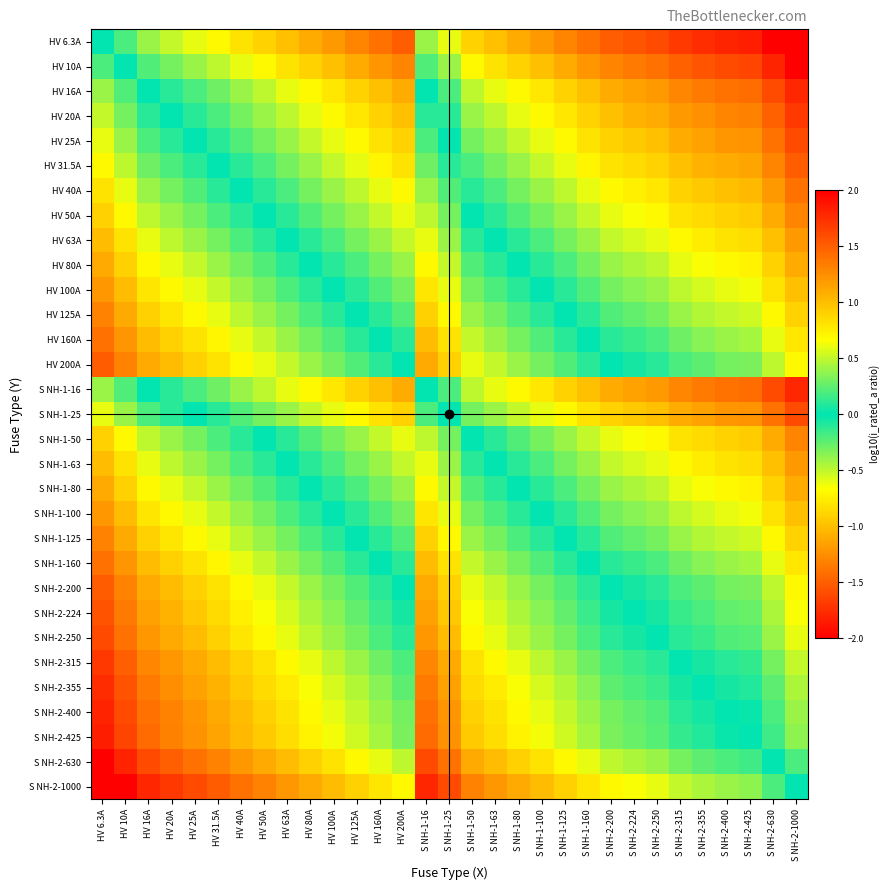

Reading left to right, what are all the values shown in this chart?

HV 6.3A: HV 6.3A=0.0	HV 10A=-0.2	HV 16A=-0.4	HV 20A=-0.5	HV 25A=-0.6	HV 31.5A=-0.7	HV 40A=-0.8	HV 50A=-0.9	HV 63A=-1.0	HV 80A=-1.1	HV 100A=-1.2	HV 125A=-1.3	HV 160A=-1.4	HV 200A=-1.5	S NH-1-16=-0.4	S NH-1-25=-0.6	S NH-1-50=-0.9	S NH-1-63=-1.0	S NH-1-80=-1.1	S NH-1-100=-1.2	S NH-1-125=-1.3	S NH-1-160=-1.4	S NH-2-200=-1.5	S NH-2-224=-1.6	S NH-2-250=-1.6	S NH-2-315=-1.7	S NH-2-355=-1.8	S NH-2-400=-1.8	S NH-2-425=-1.8	S NH-2-630=-2.0	S NH-2-1000=-2.0
HV 10A: HV 6.3A=0.2	HV 10A=0.0	HV 16A=-0.2	HV 20A=-0.3	HV 25A=-0.4	HV 31.5A=-0.5	HV 40A=-0.6	HV 50A=-0.7	HV 63A=-0.8	HV 80A=-0.9	HV 100A=-1.0	HV 125A=-1.1	HV 160A=-1.2	HV 200A=-1.3	S NH-1-16=-0.2	S NH-1-25=-0.4	S NH-1-50=-0.7	S NH-1-63=-0.8	S NH-1-80=-0.9	S NH-1-100=-1.0	S NH-1-125=-1.1	S NH-1-160=-1.2	S NH-2-200=-1.3	S NH-2-224=-1.4	S NH-2-250=-1.4	S NH-2-315=-1.5	S NH-2-355=-1.6	S NH-2-400=-1.6	S NH-2-425=-1.6	S NH-2-630=-1.8	S NH-2-1000=-2.0
HV 16A: HV 6.3A=0.4	HV 10A=0.2	HV 16A=0.0	HV 20A=-0.1	HV 25A=-0.2	HV 31.5A=-0.3	HV 40A=-0.4	HV 50A=-0.5	HV 63A=-0.6	HV 80A=-0.7	HV 100A=-0.8	HV 125A=-0.9	HV 160A=-1.0	HV 200A=-1.1	S NH-1-16=0.0	S NH-1-25=-0.2	S NH-1-50=-0.5	S NH-1-63=-0.6	S NH-1-80=-0.7	S NH-1-100=-0.8	S NH-1-125=-0.9	S NH-1-160=-1.0	S NH-2-200=-1.1	S NH-2-224=-1.1	S NH-2-250=-1.2	S NH-2-315=-1.3	S NH-2-355=-1.3	S NH-2-400=-1.4	S NH-2-425=-1.4	S NH-2-630=-1.6	S NH-2-1000=-1.8
HV 20A: HV 6.3A=0.5	HV 10A=0.3	HV 16A=0.1	HV 20A=0.0	HV 25A=-0.1	HV 31.5A=-0.2	HV 40A=-0.3	HV 50A=-0.4	HV 63A=-0.5	HV 80A=-0.6	HV 100A=-0.7	HV 125A=-0.8	HV 160A=-0.9	HV 200A=-1.0	S NH-1-16=0.1	S NH-1-25=-0.1	S NH-1-50=-0.4	S NH-1-63=-0.5	S NH-1-80=-0.6	S NH-1-100=-0.7	S NH-1-125=-0.8	S NH-1-160=-0.9	S NH-2-200=-1.0	S NH-2-224=-1.0	S NH-2-250=-1.1	S NH-2-315=-1.2	S NH-2-355=-1.2	S NH-2-400=-1.3	S NH-2-425=-1.3	S NH-2-630=-1.5	S NH-2-1000=-1.7
HV 25A: HV 6.3A=0.6	HV 10A=0.4	HV 16A=0.2	HV 20A=0.1	HV 25A=0.0	HV 31.5A=-0.1	HV 40A=-0.2	HV 50A=-0.3	HV 63A=-0.4	HV 80A=-0.5	HV 100A=-0.6	HV 125A=-0.7	HV 160A=-0.8	HV 200A=-0.9	S NH-1-16=0.2	S NH-1-25=0.0	S NH-1-50=-0.3	S NH-1-63=-0.4	S NH-1-80=-0.5	S NH-1-100=-0.6	S NH-1-125=-0.7	S NH-1-160=-0.8	S NH-2-200=-0.9	S NH-2-224=-1.0	S NH-2-250=-1.0	S NH-2-315=-1.1	S NH-2-355=-1.2	S NH-2-400=-1.2	S NH-2-425=-1.2	S NH-2-630=-1.4	S NH-2-1000=-1.6
HV 31.5A: HV 6.3A=0.7	HV 10A=0.5	HV 16A=0.3	HV 20A=0.2	HV 25A=0.1	HV 31.5A=0.0	HV 40A=-0.1	HV 50A=-0.2	HV 63A=-0.3	HV 80A=-0.4	HV 100A=-0.5	HV 125A=-0.6	HV 160A=-0.7	HV 200A=-0.8	S NH-1-16=0.3	S NH-1-25=0.1	S NH-1-50=-0.2	S NH-1-63=-0.3	S NH-1-80=-0.4	S NH-1-100=-0.5	S NH-1-125=-0.6	S NH-1-160=-0.7	S NH-2-200=-0.8	S NH-2-224=-0.9	S NH-2-250=-0.9	S NH-2-315=-1.0	S NH-2-355=-1.1	S NH-2-400=-1.1	S NH-2-425=-1.1	S NH-2-630=-1.3	S NH-2-1000=-1.5
HV 40A: HV 6.3A=0.8	HV 10A=0.6	HV 16A=0.4	HV 20A=0.3	HV 25A=0.2	HV 31.5A=0.1	HV 40A=0.0	HV 50A=-0.1	HV 63A=-0.2	HV 80A=-0.3	HV 100A=-0.4	HV 125A=-0.5	HV 160A=-0.6	HV 200A=-0.7	S NH-1-16=0.4	S NH-1-25=0.2	S NH-1-50=-0.1	S NH-1-63=-0.2	S NH-1-80=-0.3	S NH-1-100=-0.4	S NH-1-125=-0.5	S NH-1-160=-0.6	S NH-2-200=-0.7	S NH-2-224=-0.7	S NH-2-250=-0.8	S NH-2-315=-0.9	S NH-2-355=-0.9	S NH-2-400=-1.0	S NH-2-425=-1.0	S NH-2-630=-1.2	S NH-2-1000=-1.4
HV 50A: HV 6.3A=0.9	HV 10A=0.7	HV 16A=0.5	HV 20A=0.4	HV 25A=0.3	HV 31.5A=0.2	HV 40A=0.1	HV 50A=0.0	HV 63A=-0.1	HV 80A=-0.2	HV 100A=-0.3	HV 125A=-0.4	HV 160A=-0.5	HV 200A=-0.6	S NH-1-16=0.5	S NH-1-25=0.3	S NH-1-50=0.0	S NH-1-63=-0.1	S NH-1-80=-0.2	S NH-1-100=-0.3	S NH-1-125=-0.4	S NH-1-160=-0.5	S NH-2-200=-0.6	S NH-2-224=-0.7	S NH-2-250=-0.7	S NH-2-315=-0.8	S NH-2-355=-0.9	S NH-2-400=-0.9	S NH-2-425=-0.9	S NH-2-630=-1.1	S NH-2-1000=-1.3
HV 63A: HV 6.3A=1.0	HV 10A=0.8	HV 16A=0.6	HV 20A=0.5	HV 25A=0.4	HV 31.5A=0.3	HV 40A=0.2	HV 50A=0.1	HV 63A=0.0	HV 80A=-0.1	HV 100A=-0.2	HV 125A=-0.3	HV 160A=-0.4	HV 200A=-0.5	S NH-1-16=0.6	S NH-1-25=0.4	S NH-1-50=0.1	S NH-1-63=0.0	S NH-1-80=-0.1	S NH-1-100=-0.2	S NH-1-125=-0.3	S NH-1-160=-0.4	S NH-2-200=-0.5	S NH-2-224=-0.6	S NH-2-250=-0.6	S NH-2-315=-0.7	S NH-2-355=-0.8	S NH-2-400=-0.8	S NH-2-425=-0.8	S NH-2-630=-1.0	S NH-2-1000=-1.2
HV 80A: HV 6.3A=1.1	HV 10A=0.9	HV 16A=0.7	HV 20A=0.6	HV 25A=0.5	HV 31.5A=0.4	HV 40A=0.3	HV 50A=0.2	HV 63A=0.1	HV 80A=0.0	HV 100A=-0.1	HV 125A=-0.2	HV 160A=-0.3	HV 200A=-0.4	S NH-1-16=0.7	S NH-1-25=0.5	S NH-1-50=0.2	S NH-1-63=0.1	S NH-1-80=0.0	S NH-1-100=-0.1	S NH-1-125=-0.2	S NH-1-160=-0.3	S NH-2-200=-0.4	S NH-2-224=-0.4	S NH-2-250=-0.5	S NH-2-315=-0.6	S NH-2-355=-0.6	S NH-2-400=-0.7	S NH-2-425=-0.7	S NH-2-630=-0.9	S NH-2-1000=-1.1
HV 100A: HV 6.3A=1.2	HV 10A=1.0	HV 16A=0.8	HV 20A=0.7	HV 25A=0.6	HV 31.5A=0.5	HV 40A=0.4	HV 50A=0.3	HV 63A=0.2	HV 80A=0.1	HV 100A=0.0	HV 125A=-0.1	HV 160A=-0.2	HV 200A=-0.3	S NH-1-16=0.8	S NH-1-25=0.6	S NH-1-50=0.3	S NH-1-63=0.2	S NH-1-80=0.1	S NH-1-100=0.0	S NH-1-125=-0.1	S NH-1-160=-0.2	S NH-2-200=-0.3	S NH-2-224=-0.4	S NH-2-250=-0.4	S NH-2-315=-0.5	S NH-2-355=-0.6	S NH-2-400=-0.6	S NH-2-425=-0.6	S NH-2-630=-0.8	S NH-2-1000=-1.0
HV 125A: HV 6.3A=1.3	HV 10A=1.1	HV 16A=0.9	HV 20A=0.8	HV 25A=0.7	HV 31.5A=0.6	HV 40A=0.5	HV 50A=0.4	HV 63A=0.3	HV 80A=0.2	HV 100A=0.1	HV 125A=0.0	HV 160A=-0.1	HV 200A=-0.2	S NH-1-16=0.9	S NH-1-25=0.7	S NH-1-50=0.4	S NH-1-63=0.3	S NH-1-80=0.2	S NH-1-100=0.1	S NH-1-125=0.0	S NH-1-160=-0.1	S NH-2-200=-0.2	S NH-2-224=-0.3	S NH-2-250=-0.3	S NH-2-315=-0.4	S NH-2-355=-0.5	S NH-2-400=-0.5	S NH-2-425=-0.5	S NH-2-630=-0.7	S NH-2-1000=-0.9
HV 160A: HV 6.3A=1.4	HV 10A=1.2	HV 16A=1.0	HV 20A=0.9	HV 25A=0.8	HV 31.5A=0.7	HV 40A=0.6	HV 50A=0.5	HV 63A=0.4	HV 80A=0.3	HV 100A=0.2	HV 125A=0.1	HV 160A=0.0	HV 200A=-0.1	S NH-1-16=1.0	S NH-1-25=0.8	S NH-1-50=0.5	S NH-1-63=0.4	S NH-1-80=0.3	S NH-1-100=0.2	S NH-1-125=0.1	S NH-1-160=0.0	S NH-2-200=-0.1	S NH-2-224=-0.1	S NH-2-250=-0.2	S NH-2-315=-0.3	S NH-2-355=-0.3	S NH-2-400=-0.4	S NH-2-425=-0.4	S NH-2-630=-0.6	S NH-2-1000=-0.8
HV 200A: HV 6.3A=1.5	HV 10A=1.3	HV 16A=1.1	HV 20A=1.0	HV 25A=0.9	HV 31.5A=0.8	HV 40A=0.7	HV 50A=0.6	HV 63A=0.5	HV 80A=0.4	HV 100A=0.3	HV 125A=0.2	HV 160A=0.1	HV 200A=0.0	S NH-1-16=1.1	S NH-1-25=0.9	S NH-1-50=0.6	S NH-1-63=0.5	S NH-1-80=0.4	S NH-1-100=0.3	S NH-1-125=0.2	S NH-1-160=0.1	S NH-2-200=0.0	S NH-2-224=-0.0	S NH-2-250=-0.1	S NH-2-315=-0.2	S NH-2-355=-0.2	S NH-2-400=-0.3	S NH-2-425=-0.3	S NH-2-630=-0.5	S NH-2-1000=-0.7
S NH-1-16: HV 6.3A=0.4	HV 10A=0.2	HV 16A=0.0	HV 20A=-0.1	HV 25A=-0.2	HV 31.5A=-0.3	HV 40A=-0.4	HV 50A=-0.5	HV 63A=-0.6	HV 80A=-0.7	HV 100A=-0.8	HV 125A=-0.9	HV 160A=-1.0	HV 200A=-1.1	S NH-1-16=0.0	S NH-1-25=-0.2	S NH-1-50=-0.5	S NH-1-63=-0.6	S NH-1-80=-0.7	S NH-1-100=-0.8	S NH-1-125=-0.9	S NH-1-160=-1.0	S NH-2-200=-1.1	S NH-2-224=-1.1	S NH-2-250=-1.2	S NH-2-315=-1.3	S NH-2-355=-1.3	S NH-2-400=-1.4	S NH-2-425=-1.4	S NH-2-630=-1.6	S NH-2-1000=-1.8
S NH-1-25: HV 6.3A=0.6	HV 10A=0.4	HV 16A=0.2	HV 20A=0.1	HV 25A=0.0	HV 31.5A=-0.1	HV 40A=-0.2	HV 50A=-0.3	HV 63A=-0.4	HV 80A=-0.5	HV 100A=-0.6	HV 125A=-0.7	HV 160A=-0.8	HV 200A=-0.9	S NH-1-16=0.2	S NH-1-25=0.0	S NH-1-50=-0.3	S NH-1-63=-0.4	S NH-1-80=-0.5	S NH-1-100=-0.6	S NH-1-125=-0.7	S NH-1-160=-0.8	S NH-2-200=-0.9	S NH-2-224=-1.0	S NH-2-250=-1.0	S NH-2-315=-1.1	S NH-2-355=-1.2	S NH-2-400=-1.2	S NH-2-425=-1.2	S NH-2-630=-1.4	S NH-2-1000=-1.6
S NH-1-50: HV 6.3A=0.9	HV 10A=0.7	HV 16A=0.5	HV 20A=0.4	HV 25A=0.3	HV 31.5A=0.2	HV 40A=0.1	HV 50A=0.0	HV 63A=-0.1	HV 80A=-0.2	HV 100A=-0.3	HV 125A=-0.4	HV 160A=-0.5	HV 200A=-0.6	S NH-1-16=0.5	S NH-1-25=0.3	S NH-1-50=0.0	S NH-1-63=-0.1	S NH-1-80=-0.2	S NH-1-100=-0.3	S NH-1-125=-0.4	S NH-1-160=-0.5	S NH-2-200=-0.6	S NH-2-224=-0.7	S NH-2-250=-0.7	S NH-2-315=-0.8	S NH-2-355=-0.9	S NH-2-400=-0.9	S NH-2-425=-0.9	S NH-2-630=-1.1	S NH-2-1000=-1.3
S NH-1-63: HV 6.3A=1.0	HV 10A=0.8	HV 16A=0.6	HV 20A=0.5	HV 25A=0.4	HV 31.5A=0.3	HV 40A=0.2	HV 50A=0.1	HV 63A=0.0	HV 80A=-0.1	HV 100A=-0.2	HV 125A=-0.3	HV 160A=-0.4	HV 200A=-0.5	S NH-1-16=0.6	S NH-1-25=0.4	S NH-1-50=0.1	S NH-1-63=0.0	S NH-1-80=-0.1	S NH-1-100=-0.2	S NH-1-125=-0.3	S NH-1-160=-0.4	S NH-2-200=-0.5	S NH-2-224=-0.6	S NH-2-250=-0.6	S NH-2-315=-0.7	S NH-2-355=-0.8	S NH-2-400=-0.8	S NH-2-425=-0.8	S NH-2-630=-1.0	S NH-2-1000=-1.2
S NH-1-80: HV 6.3A=1.1	HV 10A=0.9	HV 16A=0.7	HV 20A=0.6	HV 25A=0.5	HV 31.5A=0.4	HV 40A=0.3	HV 50A=0.2	HV 63A=0.1	HV 80A=0.0	HV 100A=-0.1	HV 125A=-0.2	HV 160A=-0.3	HV 200A=-0.4	S NH-1-16=0.7	S NH-1-25=0.5	S NH-1-50=0.2	S NH-1-63=0.1	S NH-1-80=0.0	S NH-1-100=-0.1	S NH-1-125=-0.2	S NH-1-160=-0.3	S NH-2-200=-0.4	S NH-2-224=-0.4	S NH-2-250=-0.5	S NH-2-315=-0.6	S NH-2-355=-0.6	S NH-2-400=-0.7	S NH-2-425=-0.7	S NH-2-630=-0.9	S NH-2-1000=-1.1
S NH-1-100: HV 6.3A=1.2	HV 10A=1.0	HV 16A=0.8	HV 20A=0.7	HV 25A=0.6	HV 31.5A=0.5	HV 40A=0.4	HV 50A=0.3	HV 63A=0.2	HV 80A=0.1	HV 100A=0.0	HV 125A=-0.1	HV 160A=-0.2	HV 200A=-0.3	S NH-1-16=0.8	S NH-1-25=0.6	S NH-1-50=0.3	S NH-1-63=0.2	S NH-1-80=0.1	S NH-1-100=0.0	S NH-1-125=-0.1	S NH-1-160=-0.2	S NH-2-200=-0.3	S NH-2-224=-0.4	S NH-2-250=-0.4	S NH-2-315=-0.5	S NH-2-355=-0.6	S NH-2-400=-0.6	S NH-2-425=-0.6	S NH-2-630=-0.8	S NH-2-1000=-1.0
S NH-1-125: HV 6.3A=1.3	HV 10A=1.1	HV 16A=0.9	HV 20A=0.8	HV 25A=0.7	HV 31.5A=0.6	HV 40A=0.5	HV 50A=0.4	HV 63A=0.3	HV 80A=0.2	HV 100A=0.1	HV 125A=0.0	HV 160A=-0.1	HV 200A=-0.2	S NH-1-16=0.9	S NH-1-25=0.7	S NH-1-50=0.4	S NH-1-63=0.3	S NH-1-80=0.2	S NH-1-100=0.1	S NH-1-125=0.0	S NH-1-160=-0.1	S NH-2-200=-0.2	S NH-2-224=-0.3	S NH-2-250=-0.3	S NH-2-315=-0.4	S NH-2-355=-0.5	S NH-2-400=-0.5	S NH-2-425=-0.5	S NH-2-630=-0.7	S NH-2-1000=-0.9
S NH-1-160: HV 6.3A=1.4	HV 10A=1.2	HV 16A=1.0	HV 20A=0.9	HV 25A=0.8	HV 31.5A=0.7	HV 40A=0.6	HV 50A=0.5	HV 63A=0.4	HV 80A=0.3	HV 100A=0.2	HV 125A=0.1	HV 160A=0.0	HV 200A=-0.1	S NH-1-16=1.0	S NH-1-25=0.8	S NH-1-50=0.5	S NH-1-63=0.4	S NH-1-80=0.3	S NH-1-100=0.2	S NH-1-125=0.1	S NH-1-160=0.0	S NH-2-200=-0.1	S NH-2-224=-0.1	S NH-2-250=-0.2	S NH-2-315=-0.3	S NH-2-355=-0.3	S NH-2-400=-0.4	S NH-2-425=-0.4	S NH-2-630=-0.6	S NH-2-1000=-0.8
S NH-2-200: HV 6.3A=1.5	HV 10A=1.3	HV 16A=1.1	HV 20A=1.0	HV 25A=0.9	HV 31.5A=0.8	HV 40A=0.7	HV 50A=0.6	HV 63A=0.5	HV 80A=0.4	HV 100A=0.3	HV 125A=0.2	HV 160A=0.1	HV 200A=0.0	S NH-1-16=1.1	S NH-1-25=0.9	S NH-1-50=0.6	S NH-1-63=0.5	S NH-1-80=0.4	S NH-1-100=0.3	S NH-1-125=0.2	S NH-1-160=0.1	S NH-2-200=0.0	S NH-2-224=-0.0	S NH-2-250=-0.1	S NH-2-315=-0.2	S NH-2-355=-0.2	S NH-2-400=-0.3	S NH-2-425=-0.3	S NH-2-630=-0.5	S NH-2-1000=-0.7
S NH-2-224: HV 6.3A=1.6	HV 10A=1.4	HV 16A=1.1	HV 20A=1.0	HV 25A=1.0	HV 31.5A=0.9	HV 40A=0.7	HV 50A=0.7	HV 63A=0.6	HV 80A=0.4	HV 100A=0.4	HV 125A=0.3	HV 160A=0.1	HV 200A=0.0	S NH-1-16=1.1	S NH-1-25=1.0	S NH-1-50=0.7	S NH-1-63=0.6	S NH-1-80=0.4	S NH-1-100=0.4	S NH-1-125=0.3	S NH-1-160=0.1	S NH-2-200=0.0	S NH-2-224=0.0	S NH-2-250=-0.0	S NH-2-315=-0.1	S NH-2-355=-0.2	S NH-2-400=-0.3	S NH-2-425=-0.3	S NH-2-630=-0.4	S NH-2-1000=-0.6
S NH-2-250: HV 6.3A=1.6	HV 10A=1.4	HV 16A=1.2	HV 20A=1.1	HV 25A=1.0	HV 31.5A=0.9	HV 40A=0.8	HV 50A=0.7	HV 63A=0.6	HV 80A=0.5	HV 100A=0.4	HV 125A=0.3	HV 160A=0.2	HV 200A=0.1	S NH-1-16=1.2	S NH-1-25=1.0	S NH-1-50=0.7	S NH-1-63=0.6	S NH-1-80=0.5	S NH-1-100=0.4	S NH-1-125=0.3	S NH-1-160=0.2	S NH-2-200=0.1	S NH-2-224=0.0	S NH-2-250=0.0	S NH-2-315=-0.1	S NH-2-355=-0.2	S NH-2-400=-0.2	S NH-2-425=-0.2	S NH-2-630=-0.4	S NH-2-1000=-0.6
S NH-2-315: HV 6.3A=1.7	HV 10A=1.5	HV 16A=1.3	HV 20A=1.2	HV 25A=1.1	HV 31.5A=1.0	HV 40A=0.9	HV 50A=0.8	HV 63A=0.7	HV 80A=0.6	HV 100A=0.5	HV 125A=0.4	HV 160A=0.3	HV 200A=0.2	S NH-1-16=1.3	S NH-1-25=1.1	S NH-1-50=0.8	S NH-1-63=0.7	S NH-1-80=0.6	S NH-1-100=0.5	S NH-1-125=0.4	S NH-1-160=0.3	S NH-2-200=0.2	S NH-2-224=0.1	S NH-2-250=0.1	S NH-2-315=0.0	S NH-2-355=-0.1	S NH-2-400=-0.1	S NH-2-425=-0.1	S NH-2-630=-0.3	S NH-2-1000=-0.5
S NH-2-355: HV 6.3A=1.8	HV 10A=1.6	HV 16A=1.3	HV 20A=1.2	HV 25A=1.2	HV 31.5A=1.1	HV 40A=0.9	HV 50A=0.9	HV 63A=0.8	HV 80A=0.6	HV 100A=0.6	HV 125A=0.5	HV 160A=0.3	HV 200A=0.2	S NH-1-16=1.3	S NH-1-25=1.2	S NH-1-50=0.9	S NH-1-63=0.8	S NH-1-80=0.6	S NH-1-100=0.6	S NH-1-125=0.5	S NH-1-160=0.3	S NH-2-200=0.2	S NH-2-224=0.2	S NH-2-250=0.2	S NH-2-315=0.1	S NH-2-355=0.0	S NH-2-400=-0.1	S NH-2-425=-0.1	S NH-2-630=-0.2	S NH-2-1000=-0.4
S NH-2-400: HV 6.3A=1.8	HV 10A=1.6	HV 16A=1.4	HV 20A=1.3	HV 25A=1.2	HV 31.5A=1.1	HV 40A=1.0	HV 50A=0.9	HV 63A=0.8	HV 80A=0.7	HV 100A=0.6	HV 125A=0.5	HV 160A=0.4	HV 200A=0.3	S NH-1-16=1.4	S NH-1-25=1.2	S NH-1-50=0.9	S NH-1-63=0.8	S NH-1-80=0.7	S NH-1-100=0.6	S NH-1-125=0.5	S NH-1-160=0.4	S NH-2-200=0.3	S NH-2-224=0.3	S NH-2-250=0.2	S NH-2-315=0.1	S NH-2-355=0.1	S NH-2-400=0.0	S NH-2-425=-0.0	S NH-2-630=-0.2	S NH-2-1000=-0.4
S NH-2-425: HV 6.3A=1.8	HV 10A=1.6	HV 16A=1.4	HV 20A=1.3	HV 25A=1.2	HV 31.5A=1.1	HV 40A=1.0	HV 50A=0.9	HV 63A=0.8	HV 80A=0.7	HV 100A=0.6	HV 125A=0.5	HV 160A=0.4	HV 200A=0.3	S NH-1-16=1.4	S NH-1-25=1.2	S NH-1-50=0.9	S NH-1-63=0.8	S NH-1-80=0.7	S NH-1-100=0.6	S NH-1-125=0.5	S NH-1-160=0.4	S NH-2-200=0.3	S NH-2-224=0.3	S NH-2-250=0.2	S NH-2-315=0.1	S NH-2-355=0.1	S NH-2-400=0.0	S NH-2-425=0.0	S NH-2-630=-0.2	S NH-2-1000=-0.4
S NH-2-630: HV 6.3A=2.0	HV 10A=1.8	HV 16A=1.6	HV 20A=1.5	HV 25A=1.4	HV 31.5A=1.3	HV 40A=1.2	HV 50A=1.1	HV 63A=1.0	HV 80A=0.9	HV 100A=0.8	HV 125A=0.7	HV 160A=0.6	HV 200A=0.5	S NH-1-16=1.6	S NH-1-25=1.4	S NH-1-50=1.1	S NH-1-63=1.0	S NH-1-80=0.9	S NH-1-100=0.8	S NH-1-125=0.7	S NH-1-160=0.6	S NH-2-200=0.5	S NH-2-224=0.4	S NH-2-250=0.4	S NH-2-315=0.3	S NH-2-355=0.2	S NH-2-400=0.2	S NH-2-425=0.2	S NH-2-630=0.0	S NH-2-1000=-0.2
S NH-2-1000: HV 6.3A=2.0	HV 10A=2.0	HV 16A=1.8	HV 20A=1.7	HV 25A=1.6	HV 31.5A=1.5	HV 40A=1.4	HV 50A=1.3	HV 63A=1.2	HV 80A=1.1	HV 100A=1.0	HV 125A=0.9	HV 160A=0.8	HV 200A=0.7	S NH-1-16=1.8	S NH-1-25=1.6	S NH-1-50=1.3	S NH-1-63=1.2	S NH-1-80=1.1	S NH-1-100=1.0	S NH-1-125=0.9	S NH-1-160=0.8	S NH-2-200=0.7	S NH-2-224=0.6	S NH-2-250=0.6	S NH-2-315=0.5	S NH-2-355=0.4	S NH-2-400=0.4	S NH-2-425=0.4	S NH-2-630=0.2	S NH-2-1000=0.0